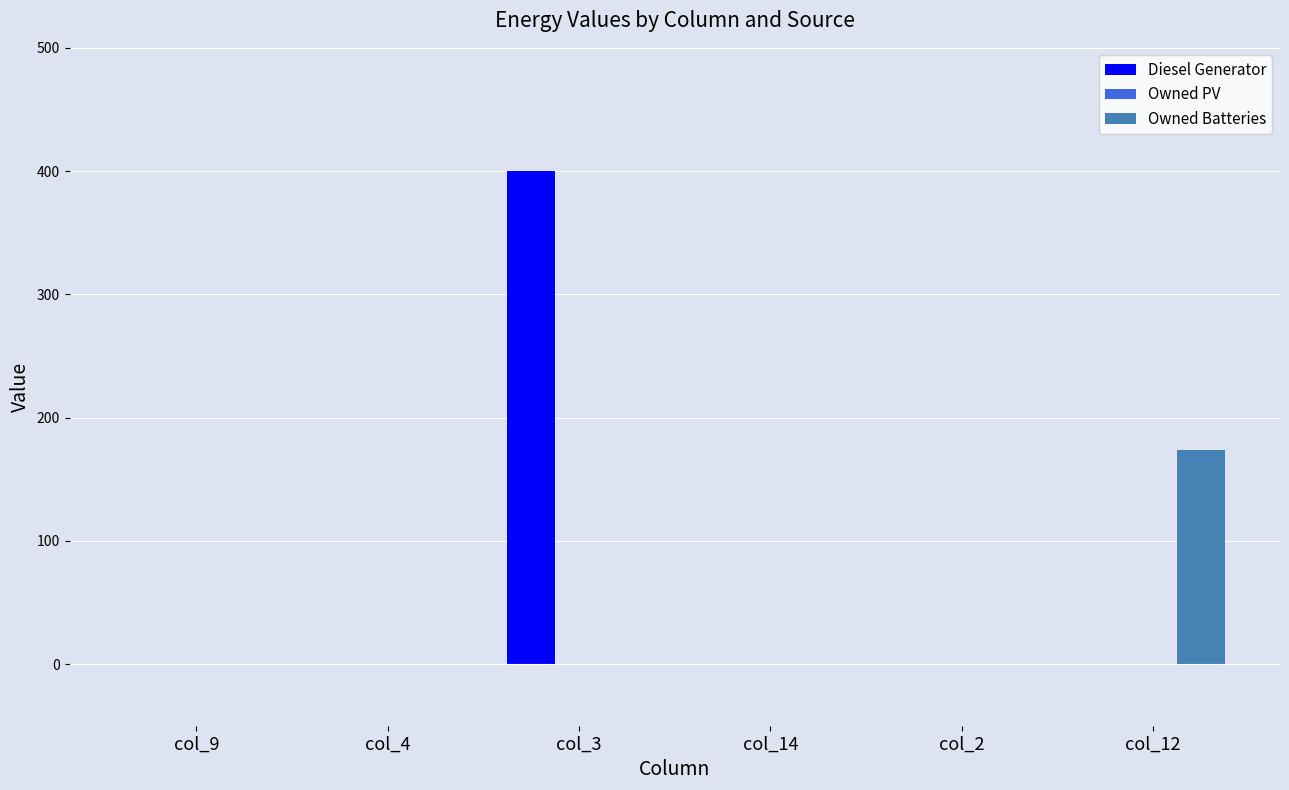

Which category has the highest value in the Diesel Generator series?

col_3